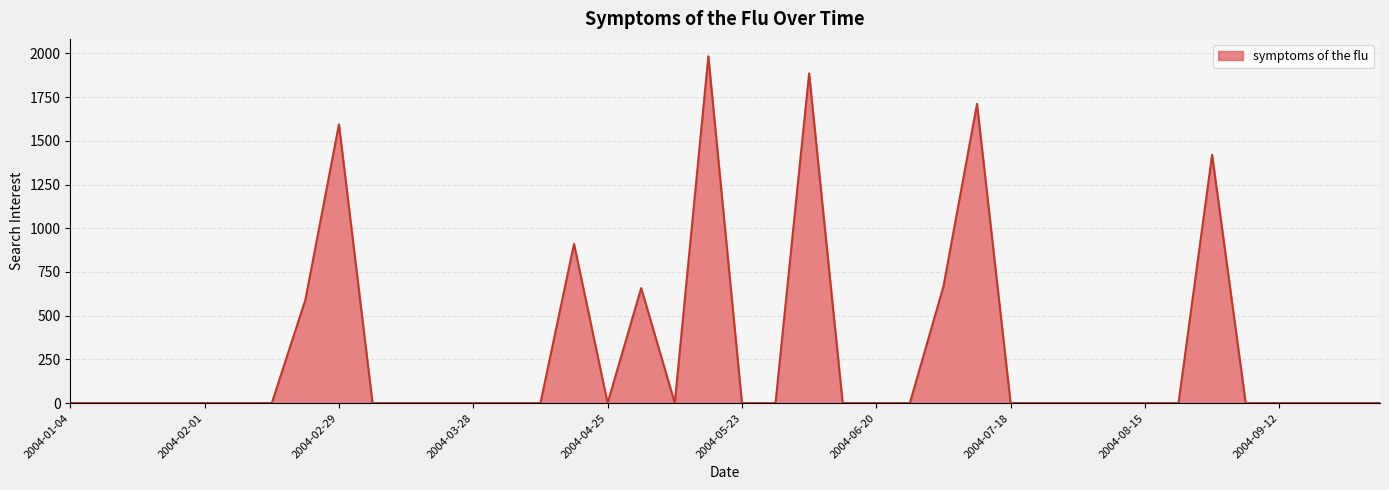

What is the maximum value shown in the chart?

1984.1